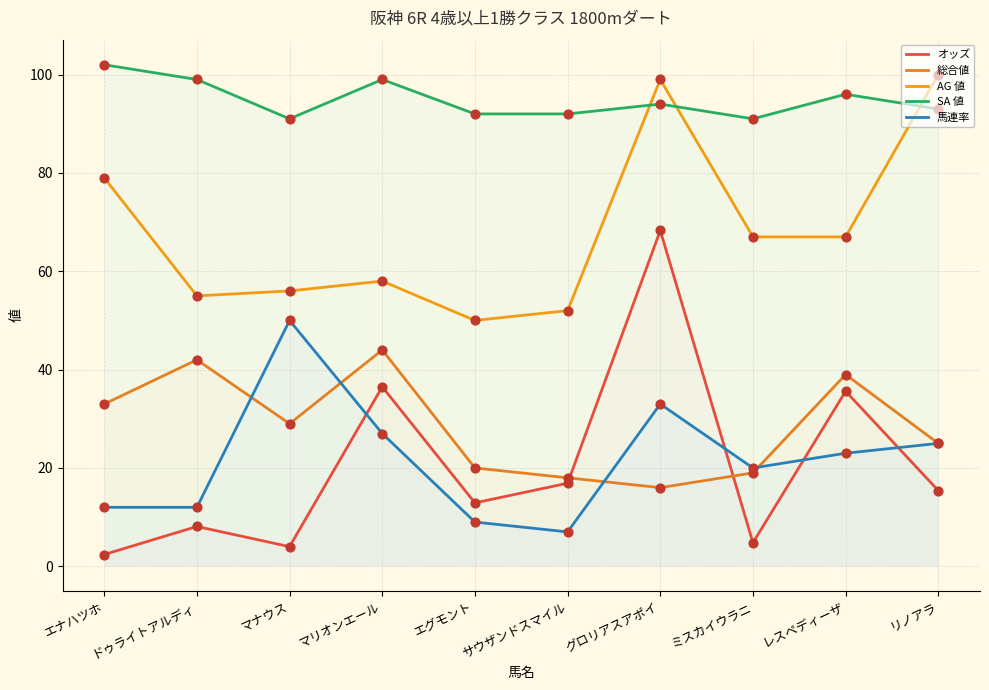

Which series has the widest spread of Y values?

オッズ